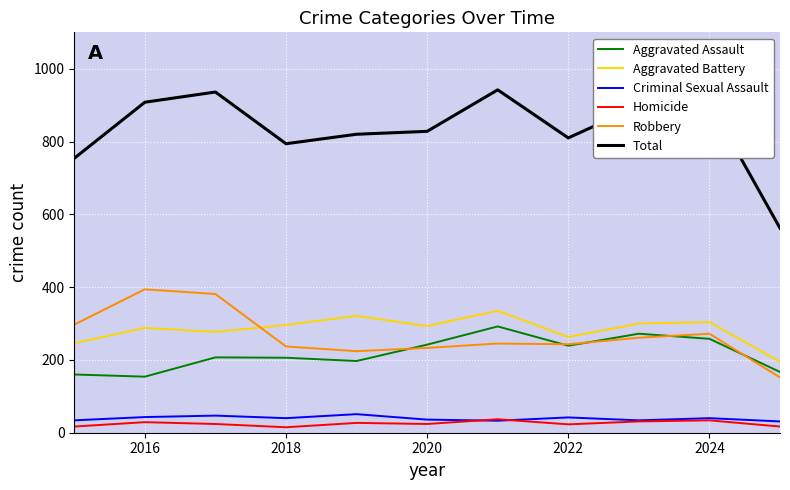

True or false: Aggravated Assault and Aggravated Battery cross at least once.

False